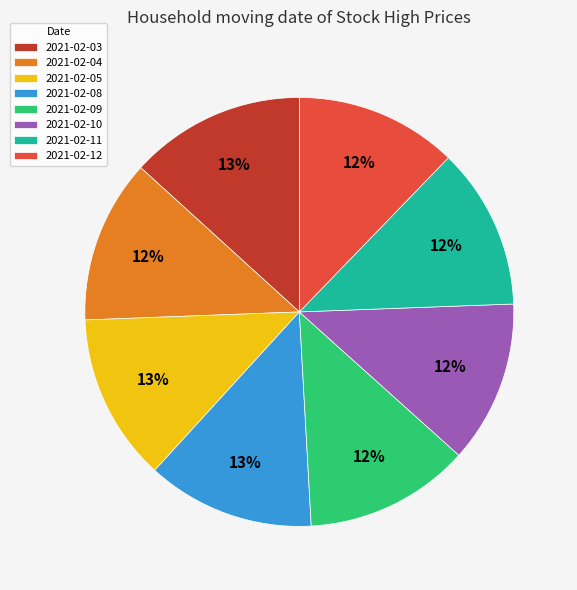

Does 2021-02-05 represent more than half of the total?

No